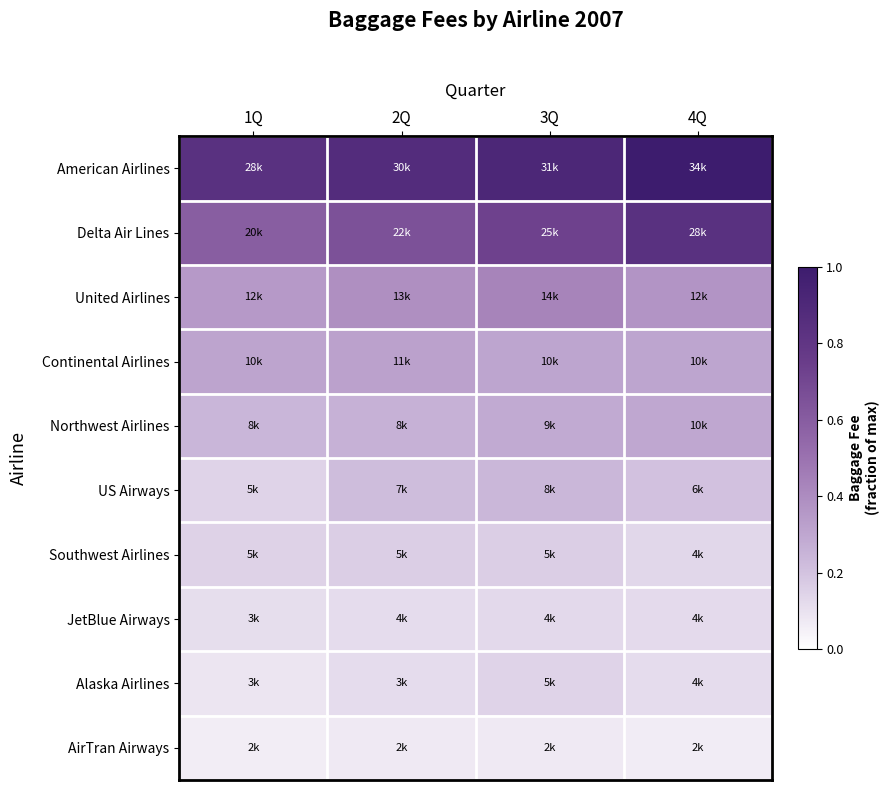

How many series are shown in this chart?

10